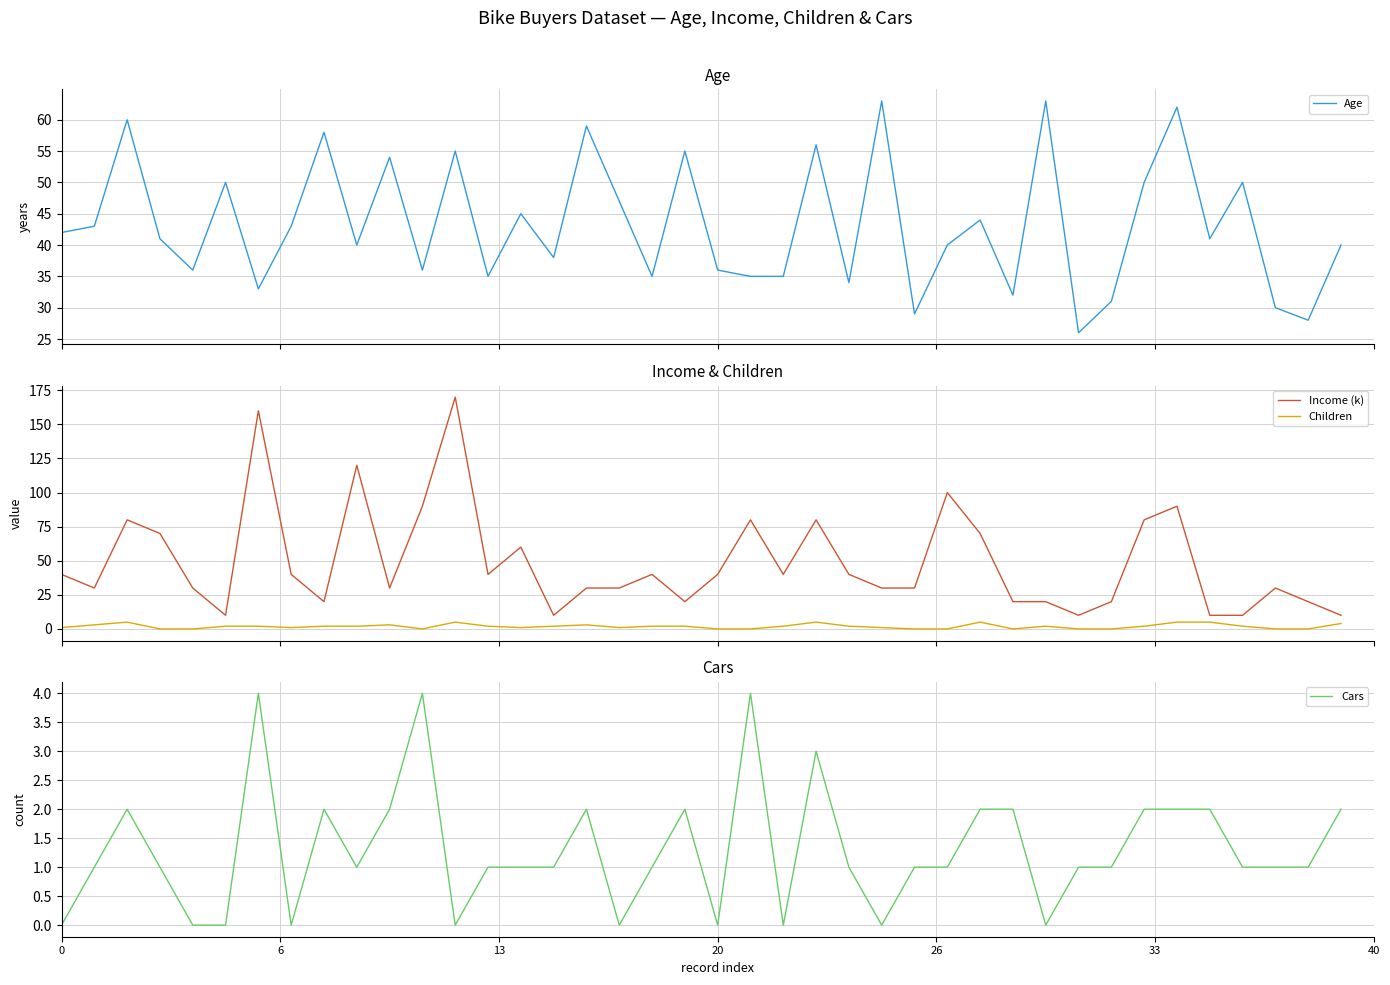

Which series has the largest range (max minus min)?

Income (k)